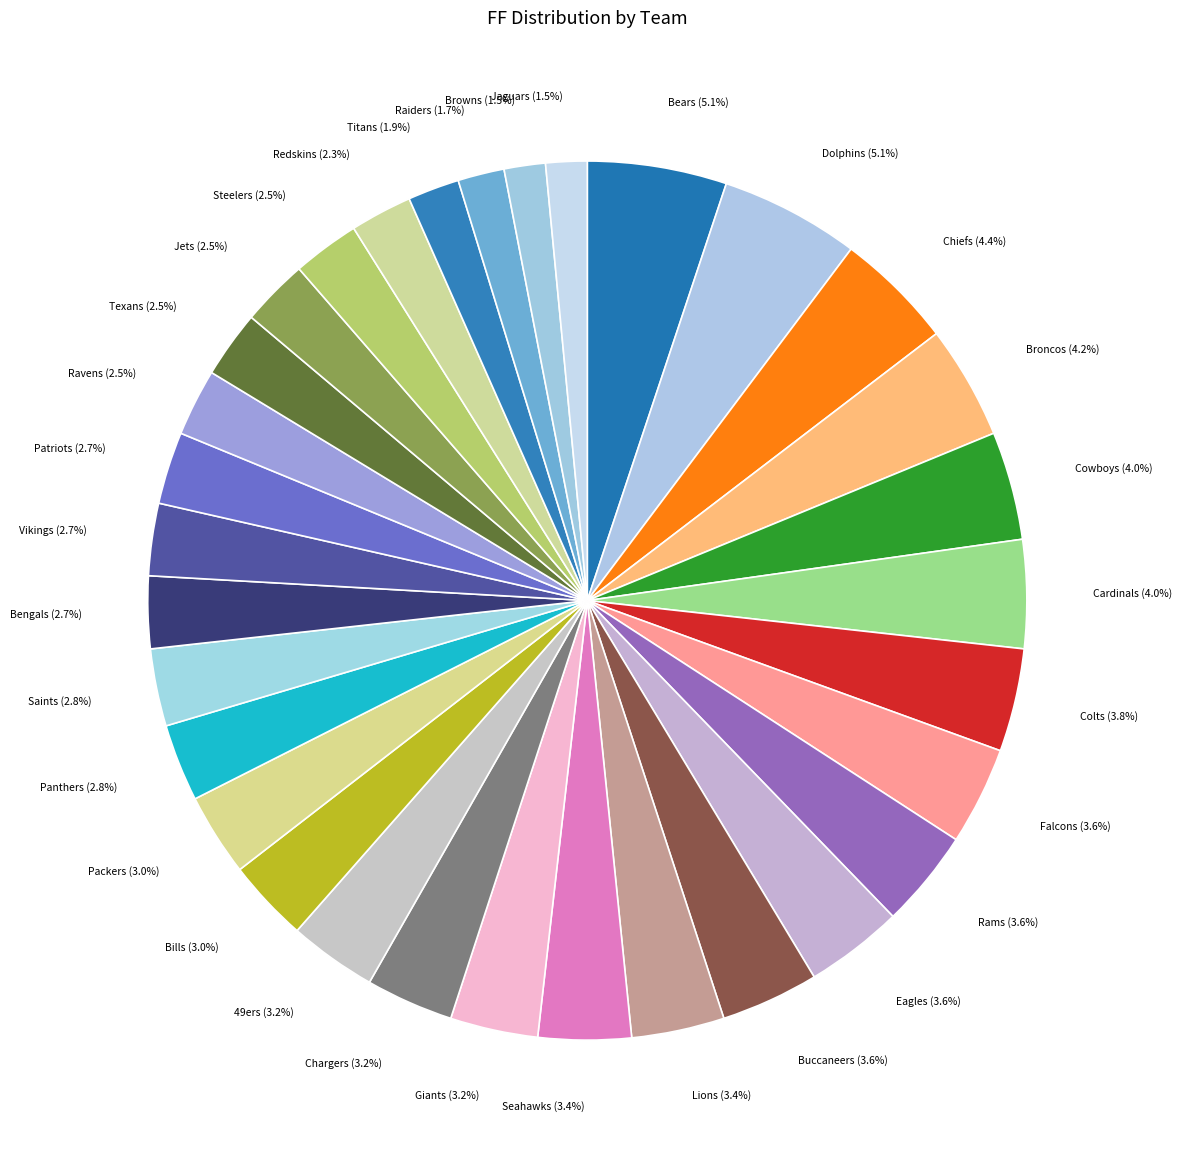

How much of the chart is everything except Seahawks?

96.6%